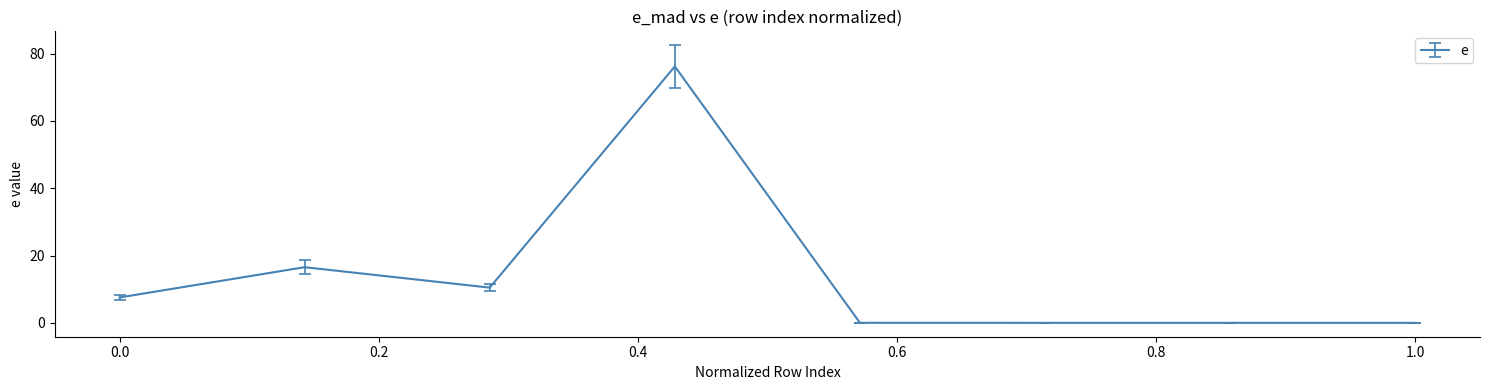

What is the sum of all values?

110.7